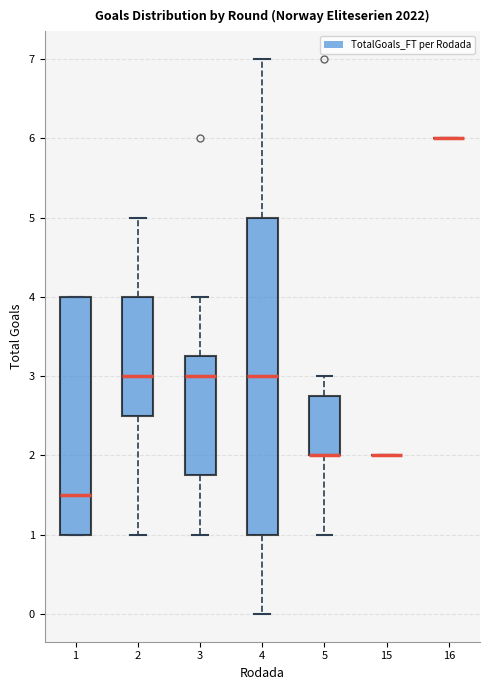

Comparing the boxes themselves (not the whiskers), which one is the tallest?

4